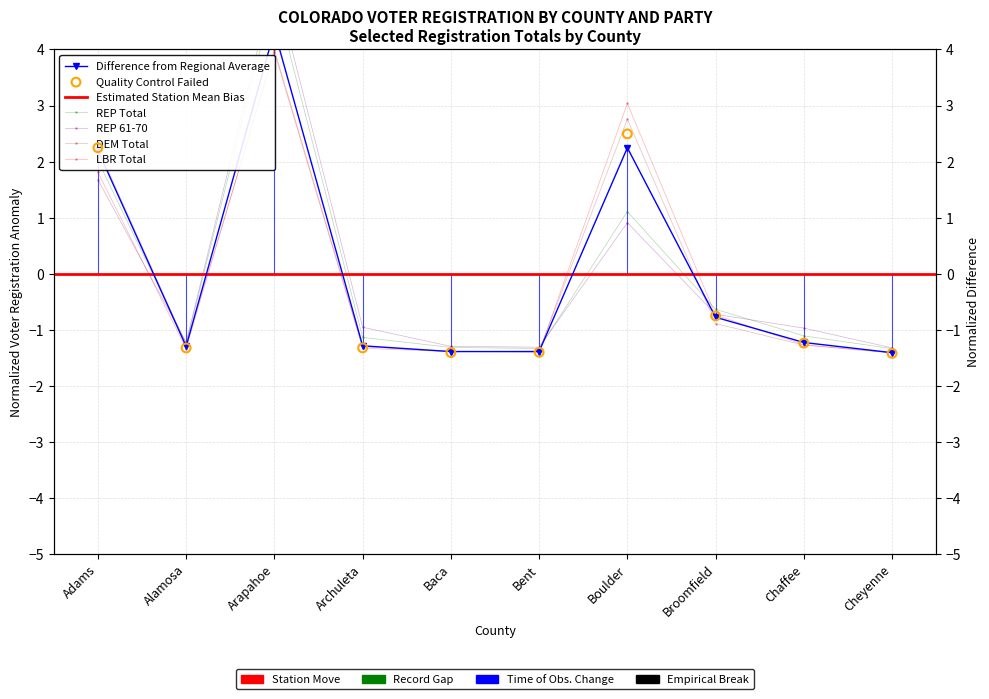

At how many categories does at least one series exceed 3?

2